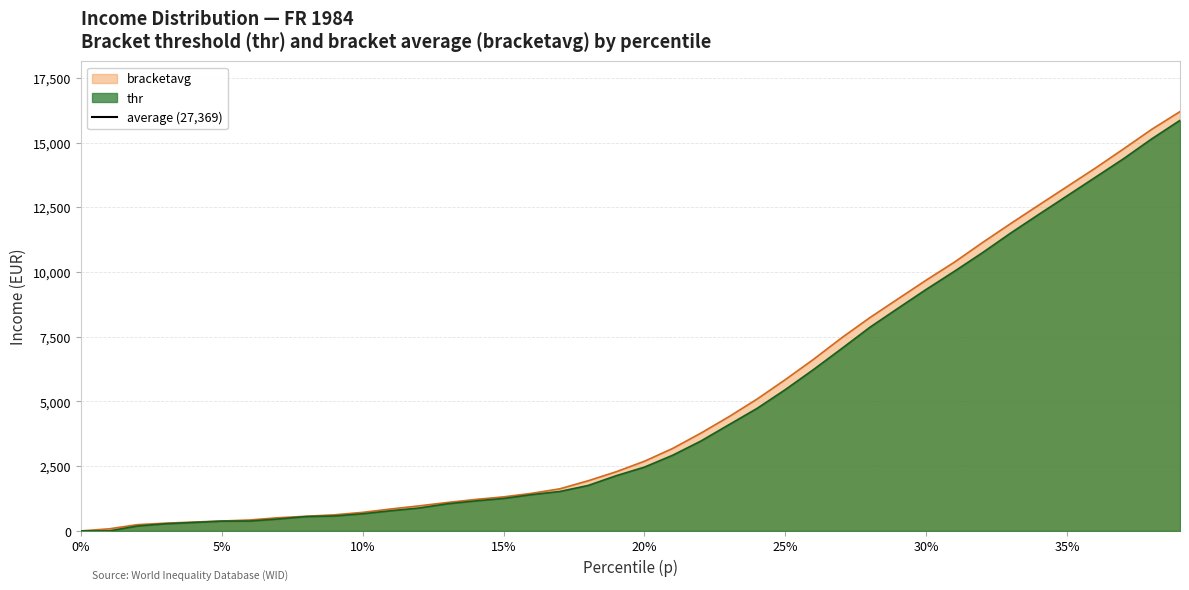

Between 0.08 and 0.11, which is larger?

0.11